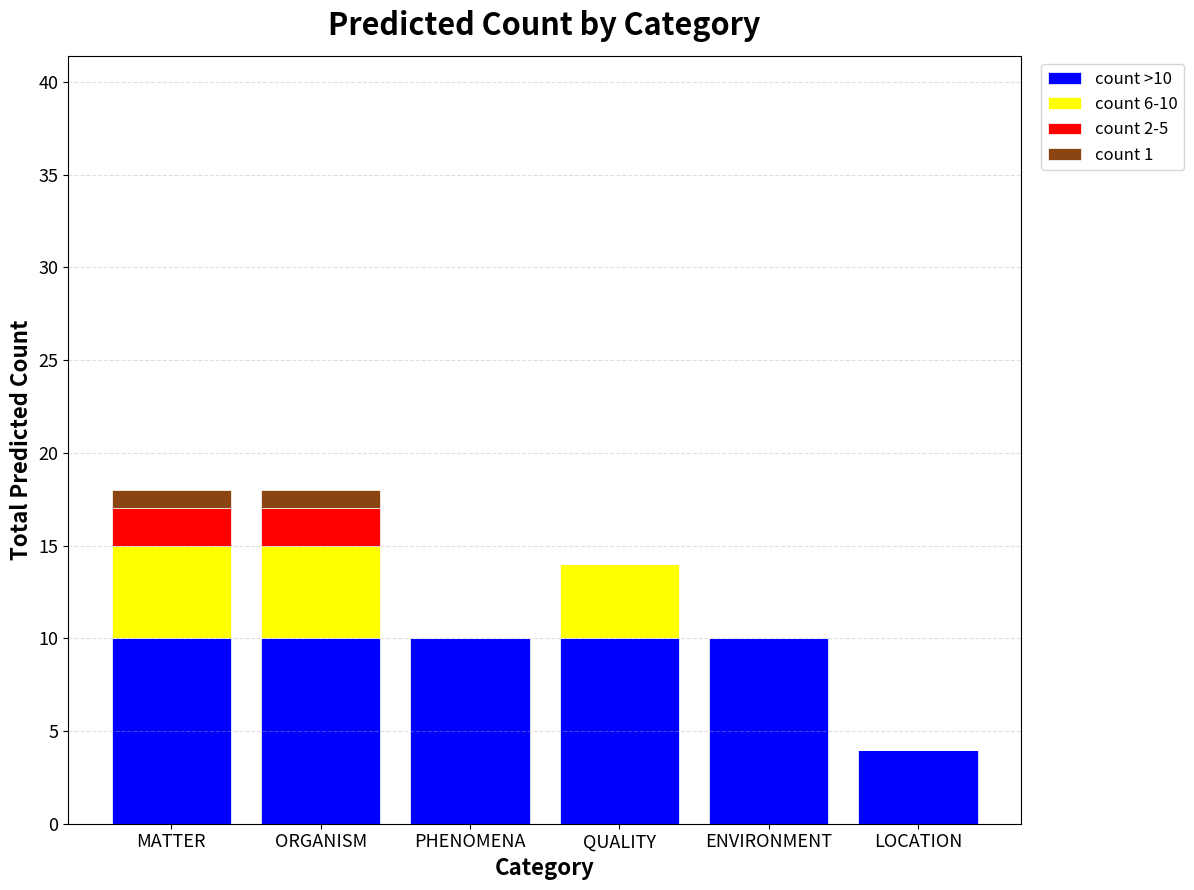

Is it true that count >10 equals 4 at PHENOMENA?

False